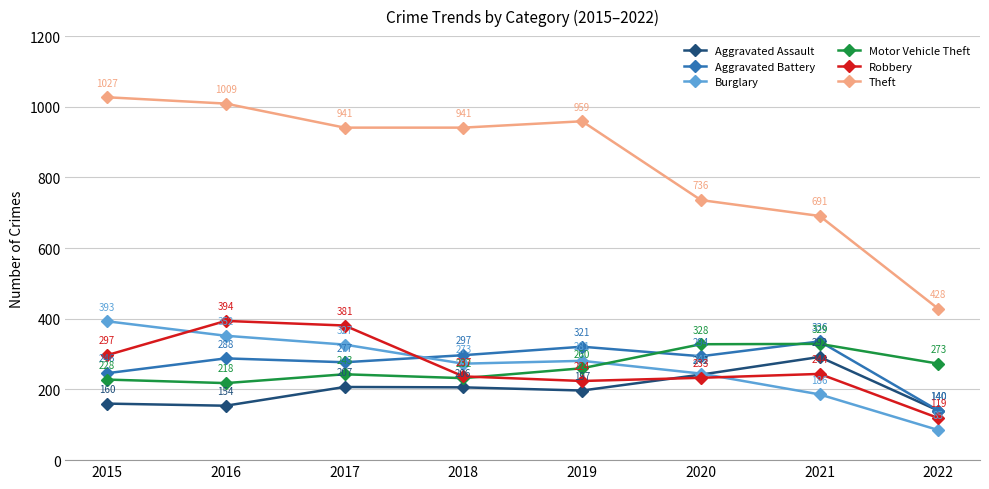

At which label does Burglary first exceed 281?

2015